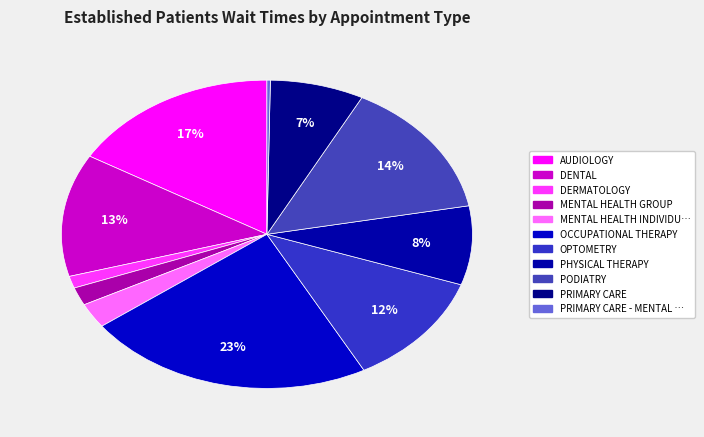

Which slice is the largest?

OCCUPATIONAL THERAPY